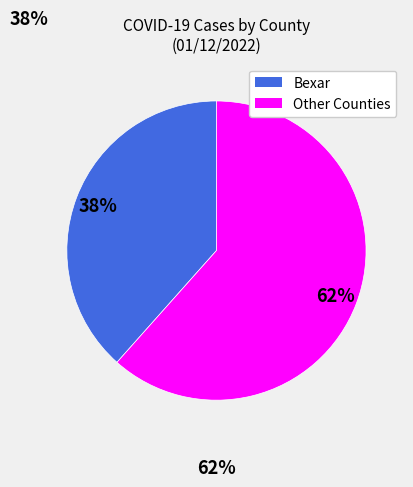

To the nearest percent, what is the average slice percentage?

50%